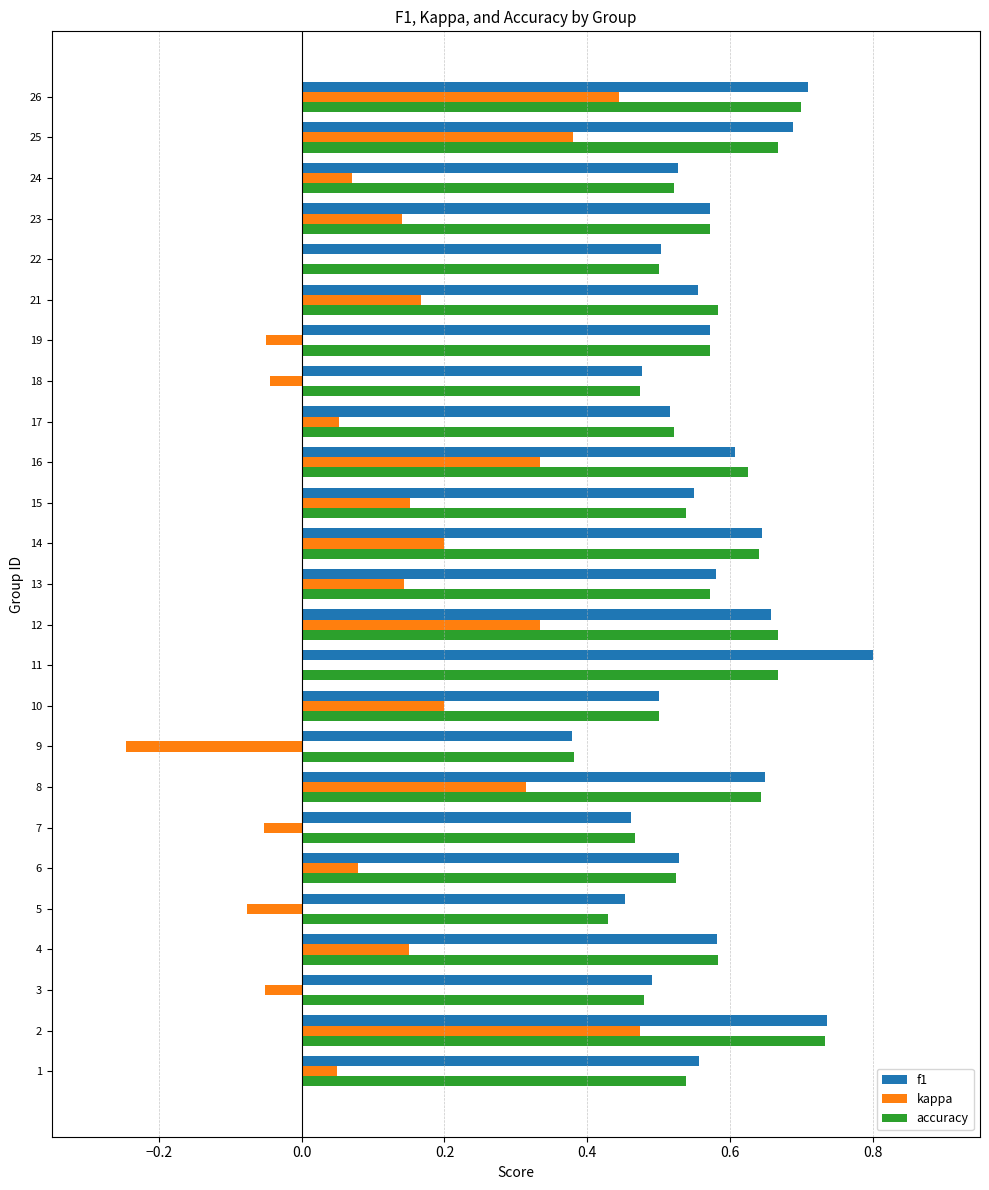

Is it true that kappa equals 0.2 at 15?

True